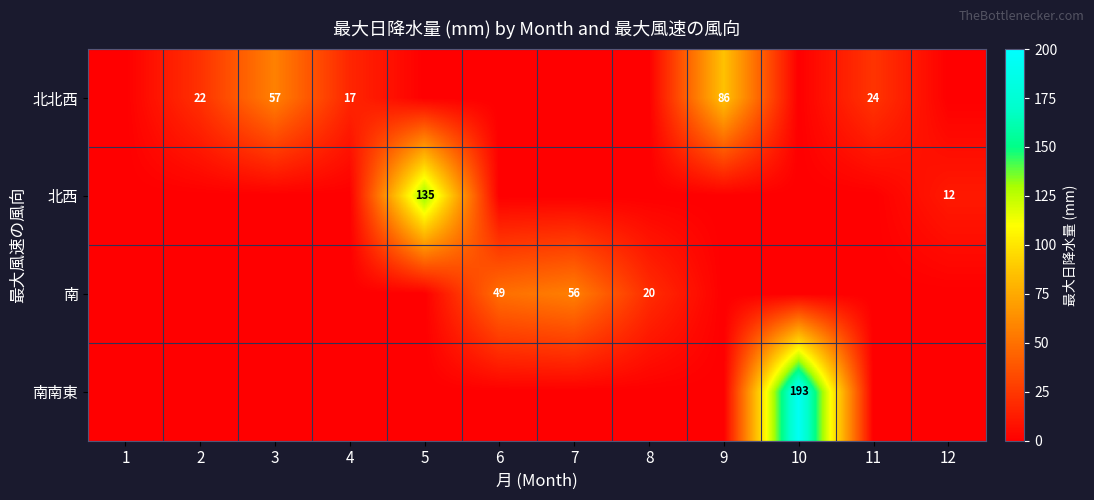

Is it true that 北西 equals 17 at 12?

False